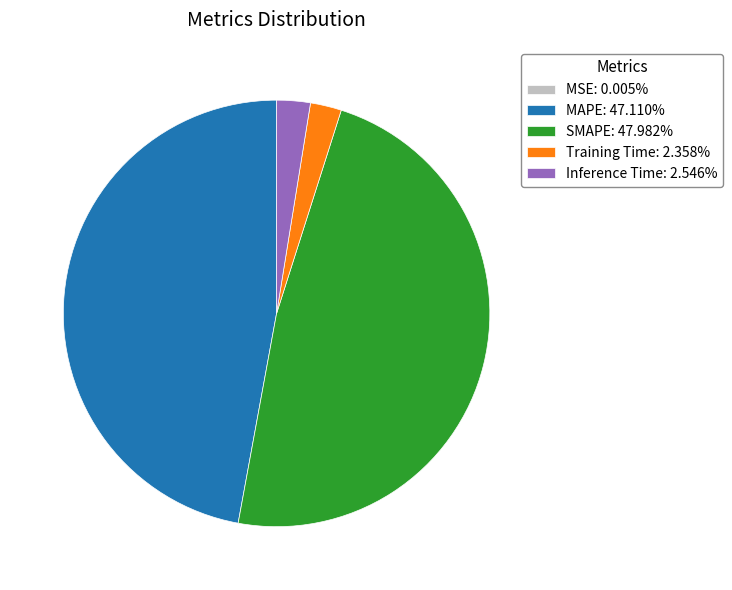

Is MAPE: 47.110% the majority of the pie?

No